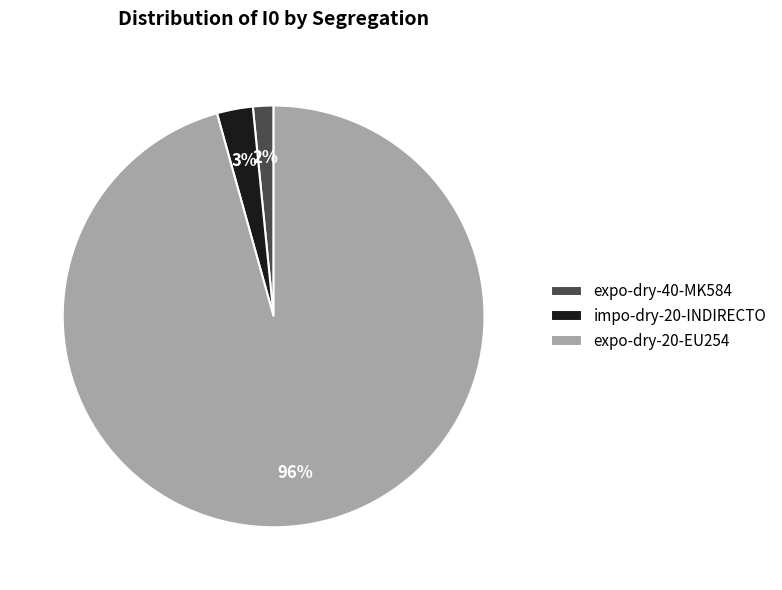

Do impo-dry-20-INDIRECTO and expo-dry-20-EU254 together represent more than half of the pie?

Yes